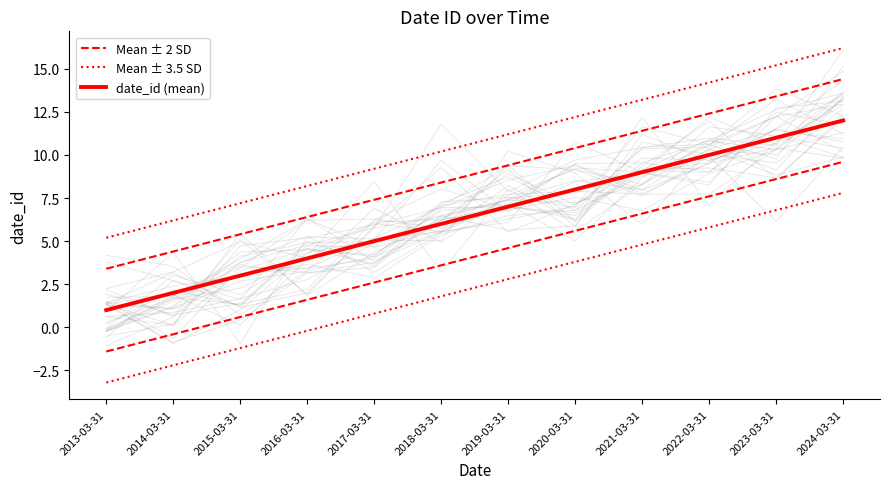

How many lines are shown in the chart?

3